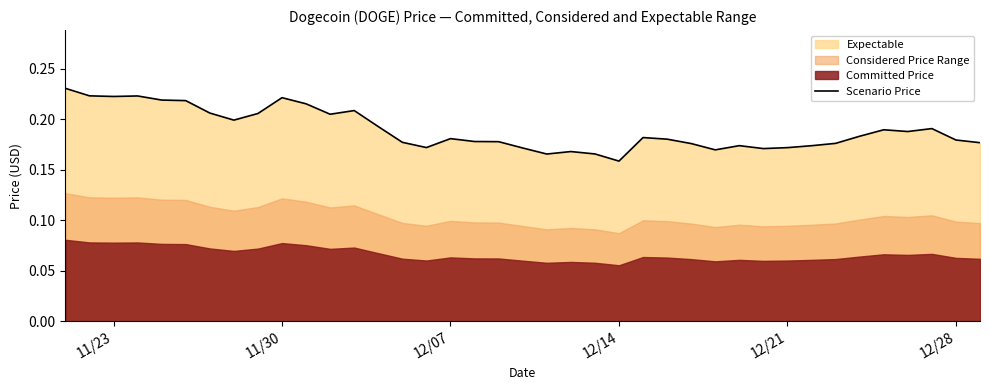

Which category has the lowest value in the Scenario Price series?

12/14